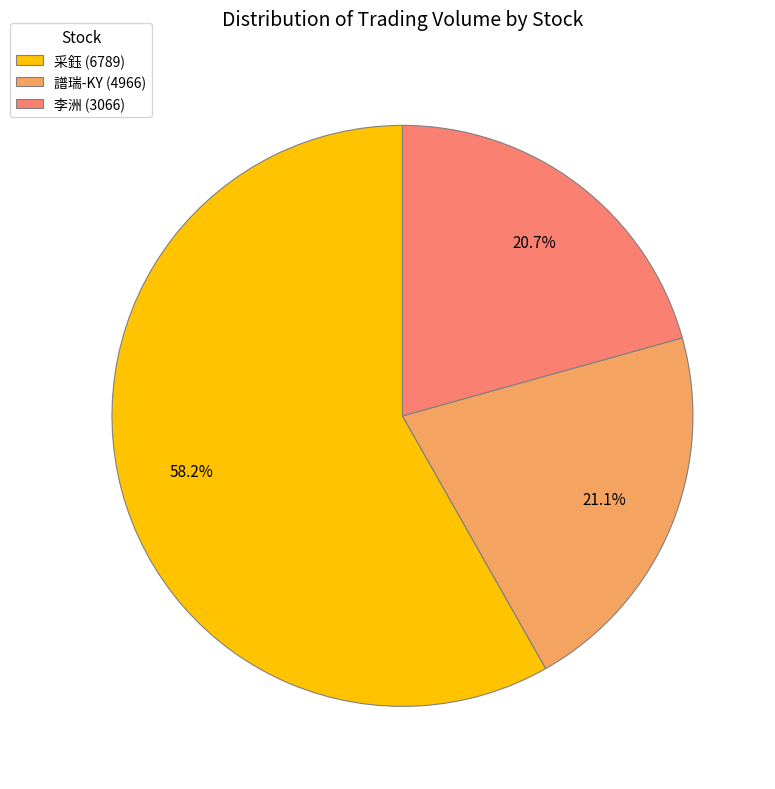

Approximately how many times larger is the value at 譜瑞-KY (4966) compared to 李洲 (3066)?

1.0